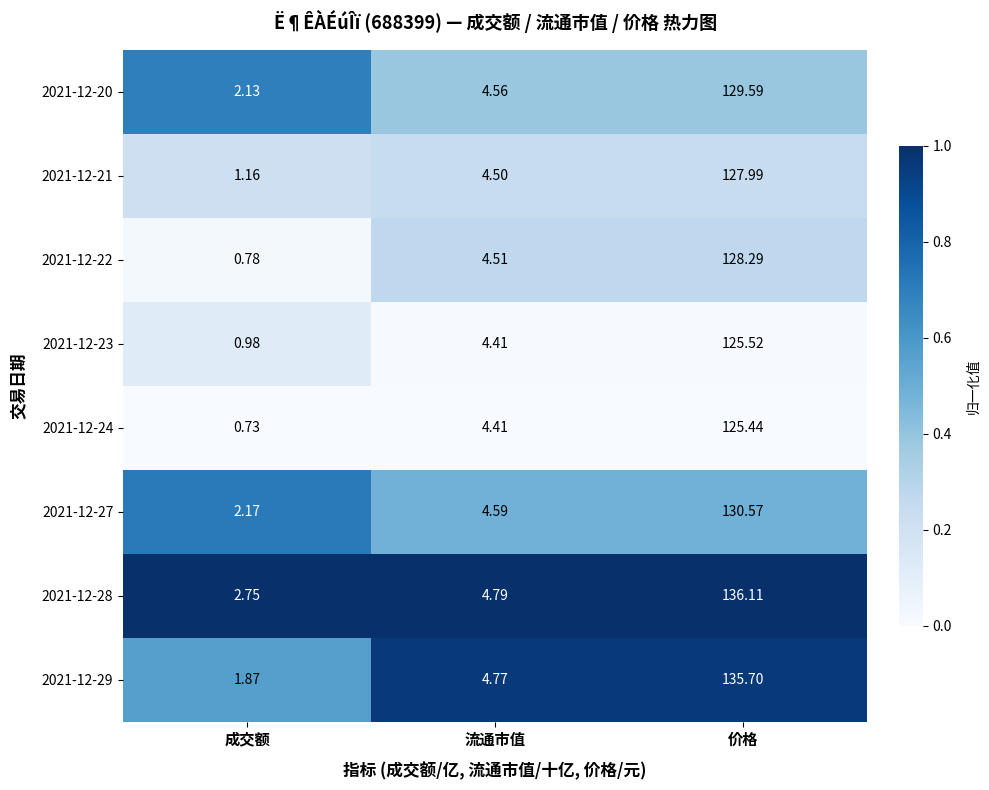

Rank the categories by 2021-12-23 value from lowest to highest.

成交额, 流通市值, 价格